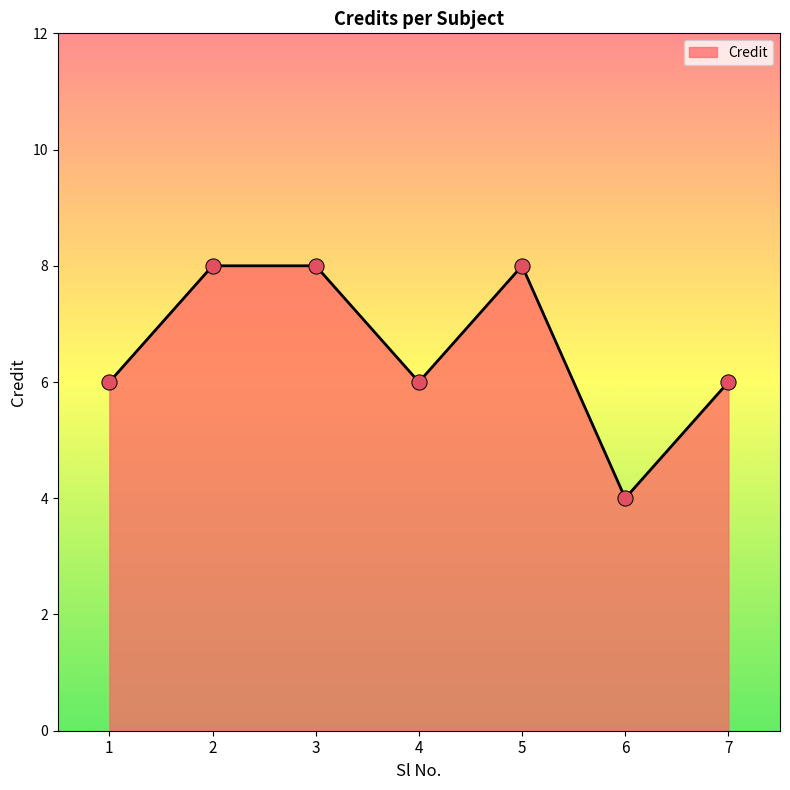

What is the change in value from 4 to 5?

+2